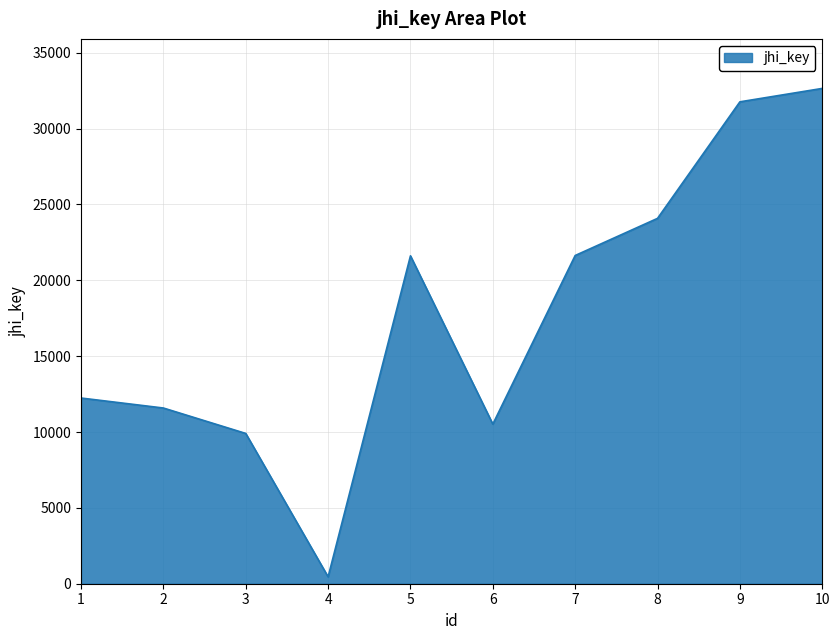

Which has a higher value, 10 or 3?

10